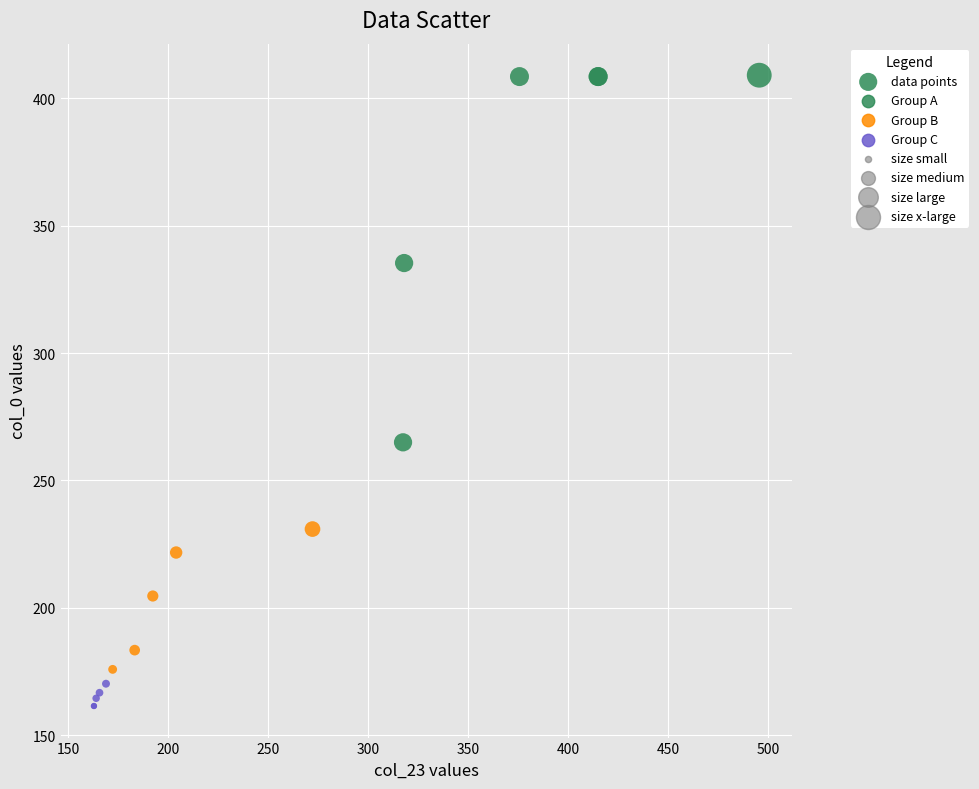

What Y value in the scatter plot is closest to 285?

265.0